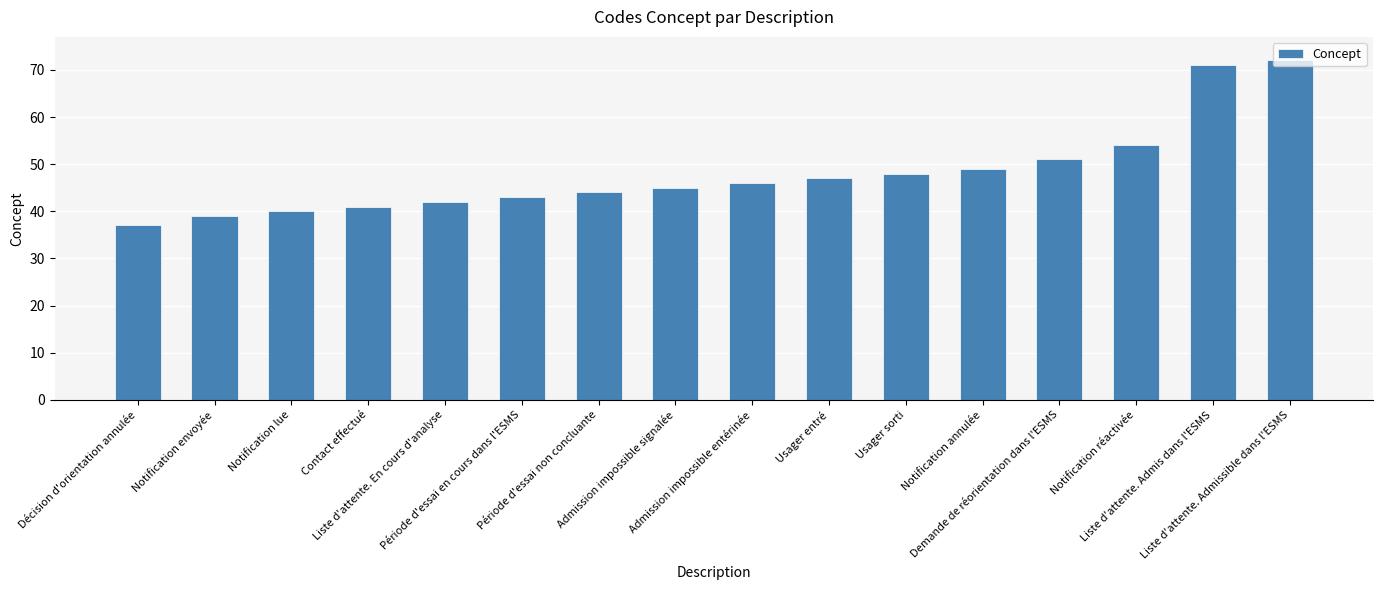

How many bars are there in total?

16